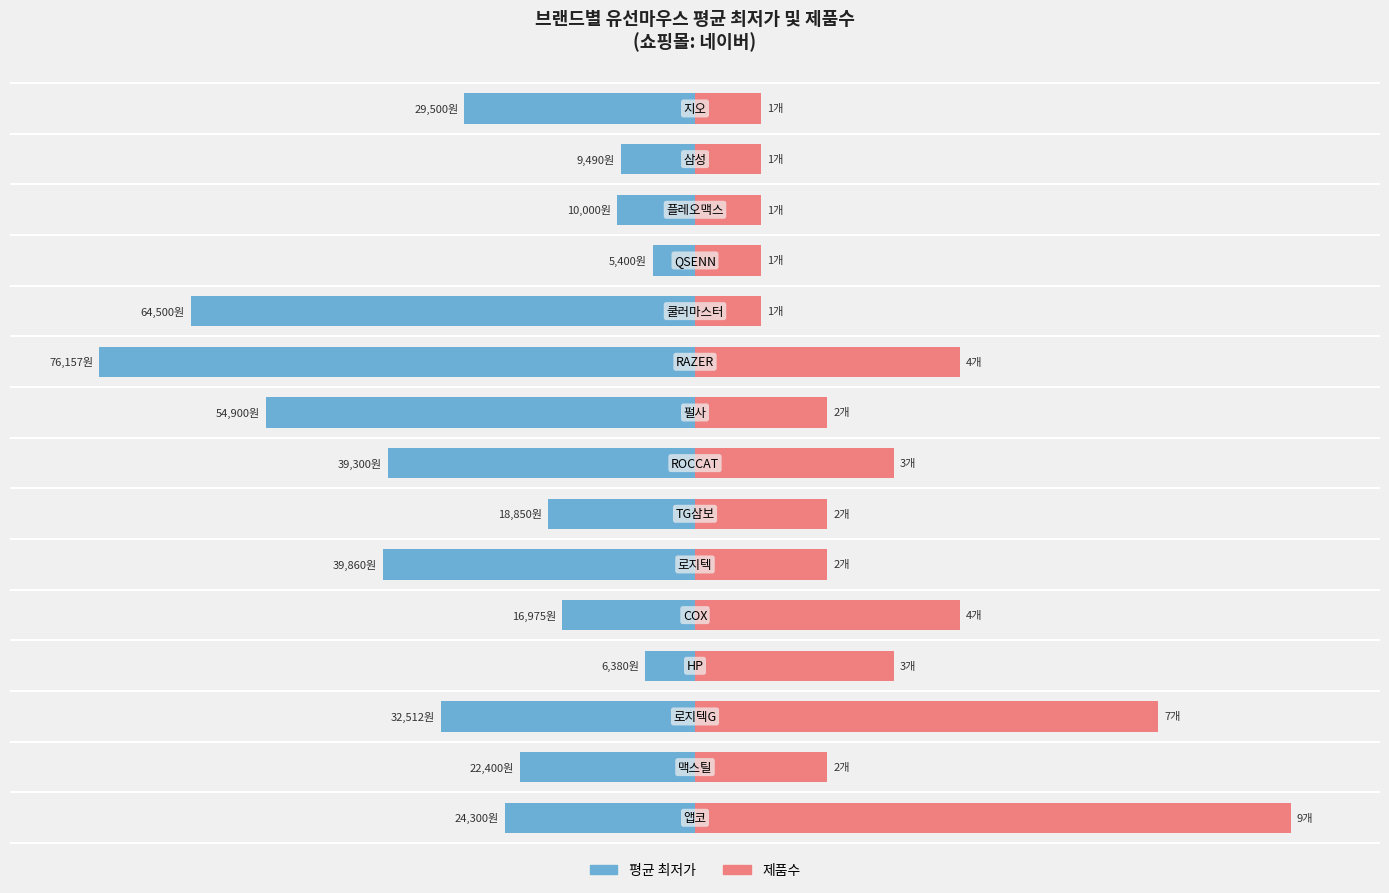

Between 5 and 14, which series saw the biggest shift?

평균 최저가